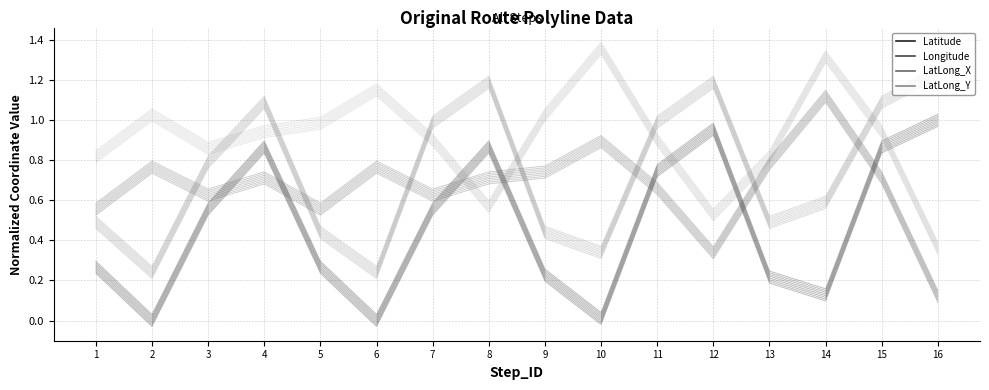

How many interior local peaks does the Longitude series have?

5